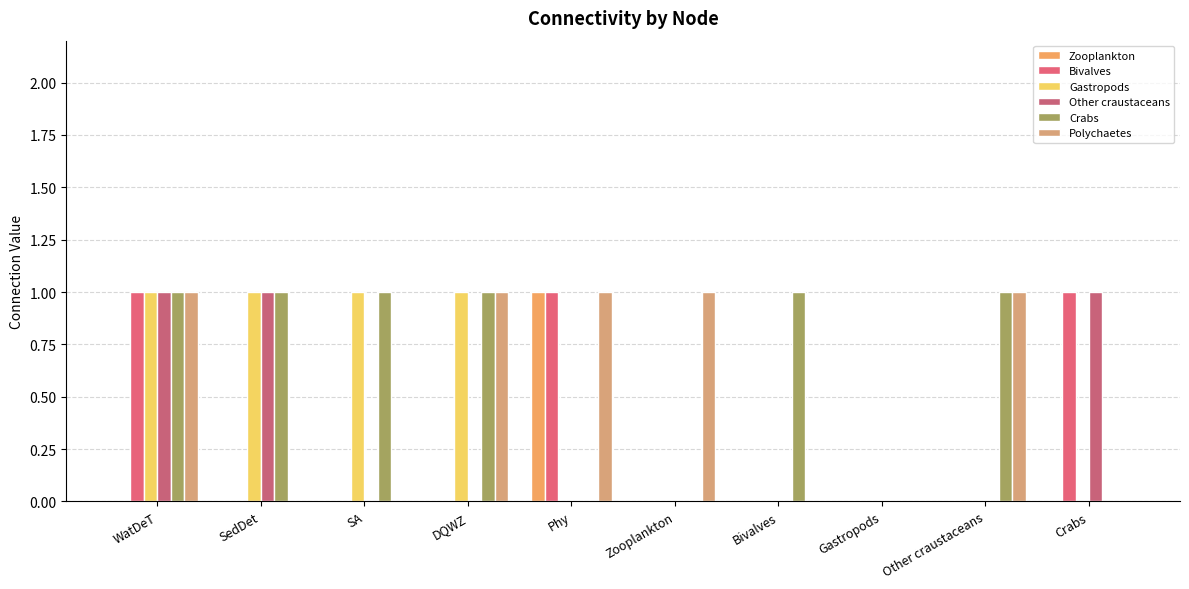

Which series has the largest range (max minus min)?

Zooplankton